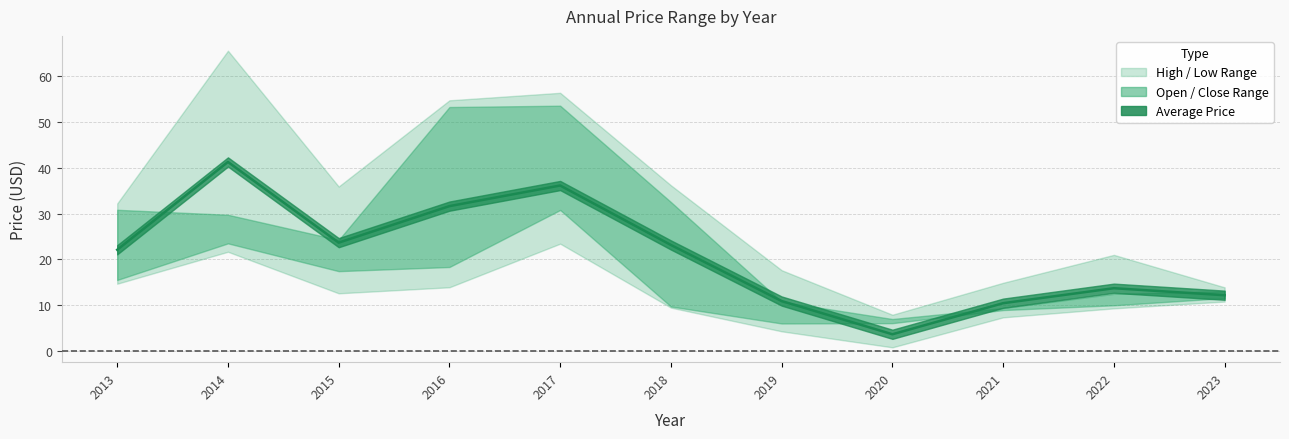

Where is the first local maximum for price?

2014